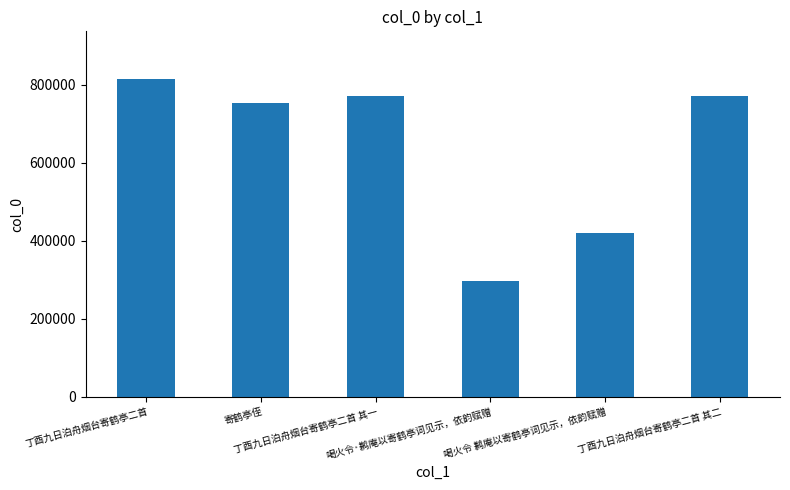

Count the number of data series in this chart.

1